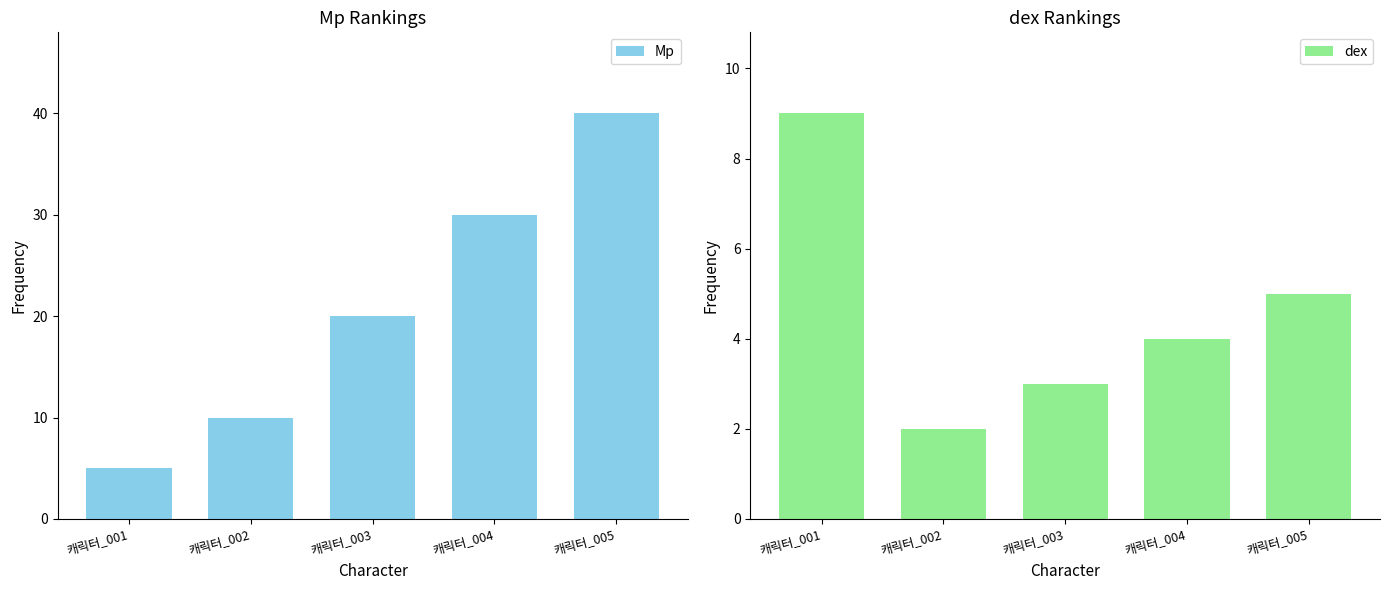

List the series in order of their peak value, highest first.

Mp, dex